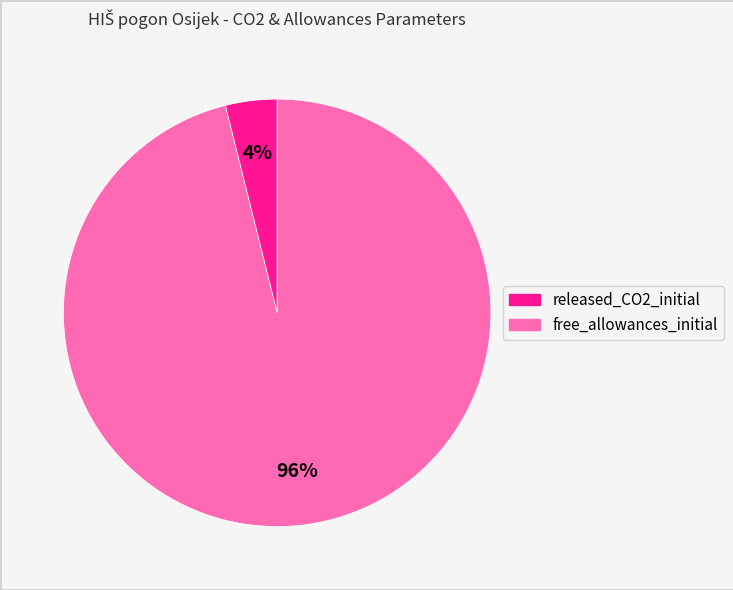

To the nearest percent, what is the difference between the largest and smallest slice percentages?

92%